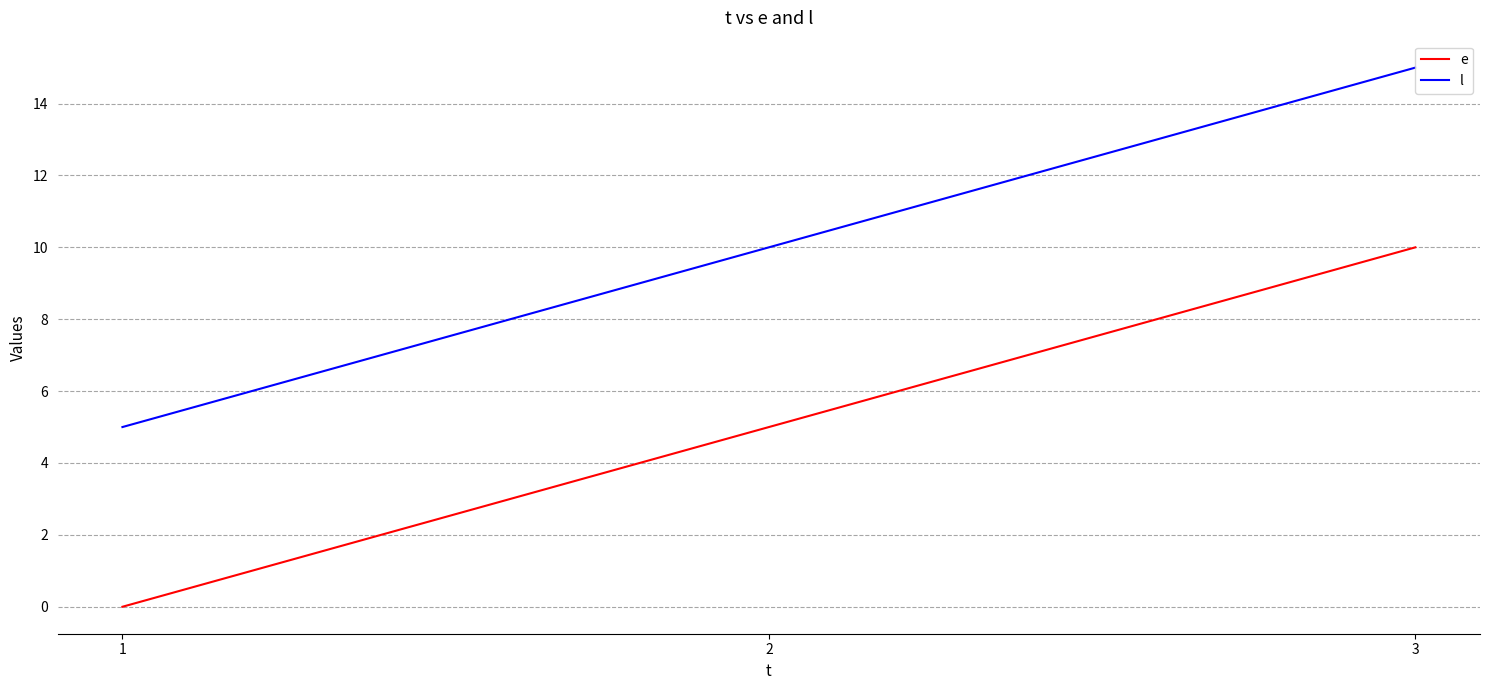

What is the total value across all series at 1?

5